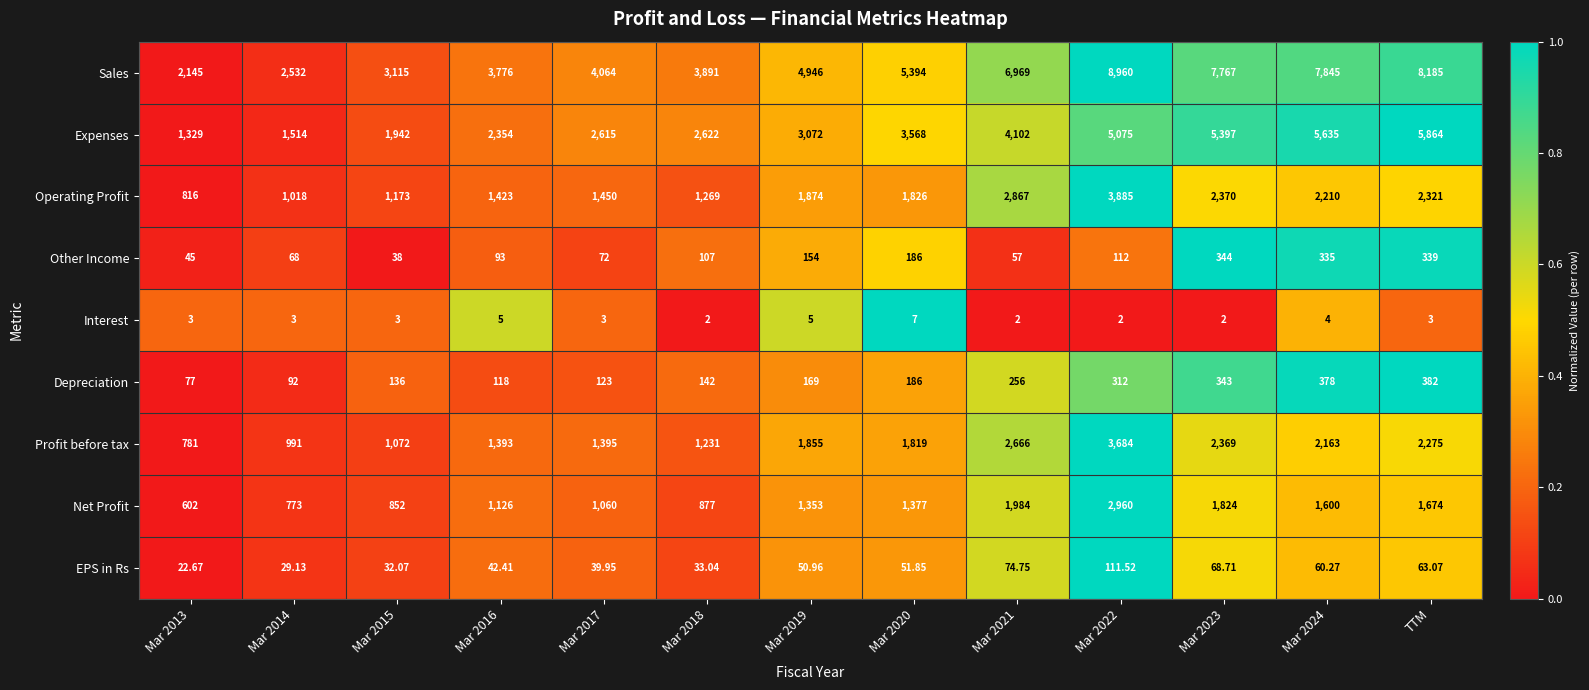

List the series in order of their peak value, highest first.

Sales, Expenses, Operating Profit, Profit before tax, Net Profit, Depreciation, Other Income, EPS in Rs, Interest